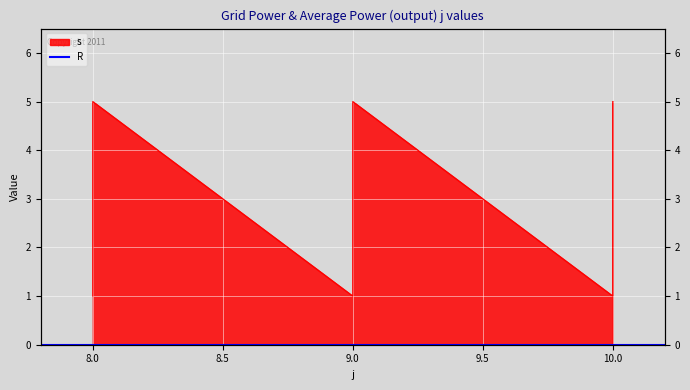

True or false: the data shows 3 at 10.

False